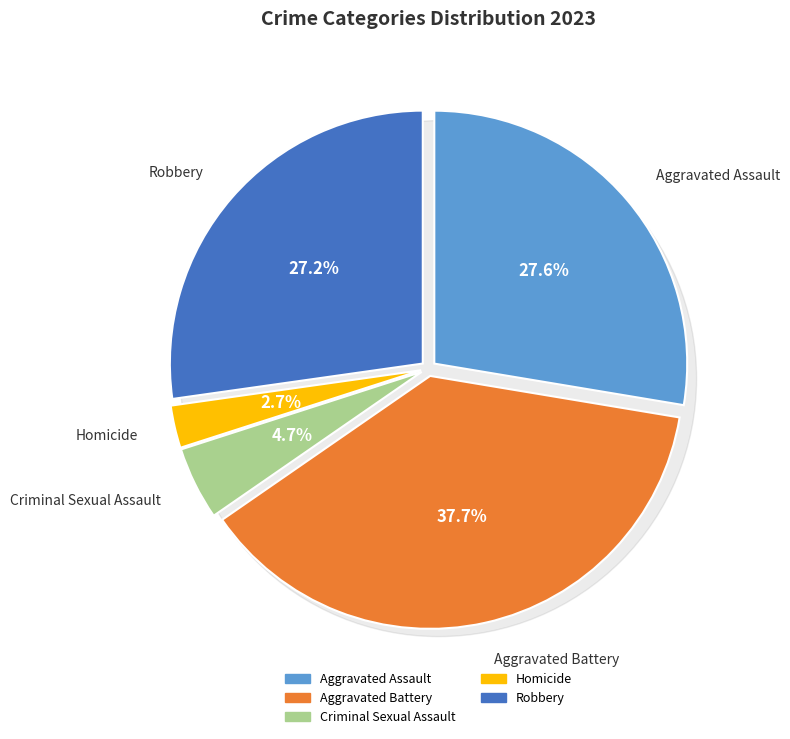

Does Aggravated Battery account for over 50% of the chart?

No